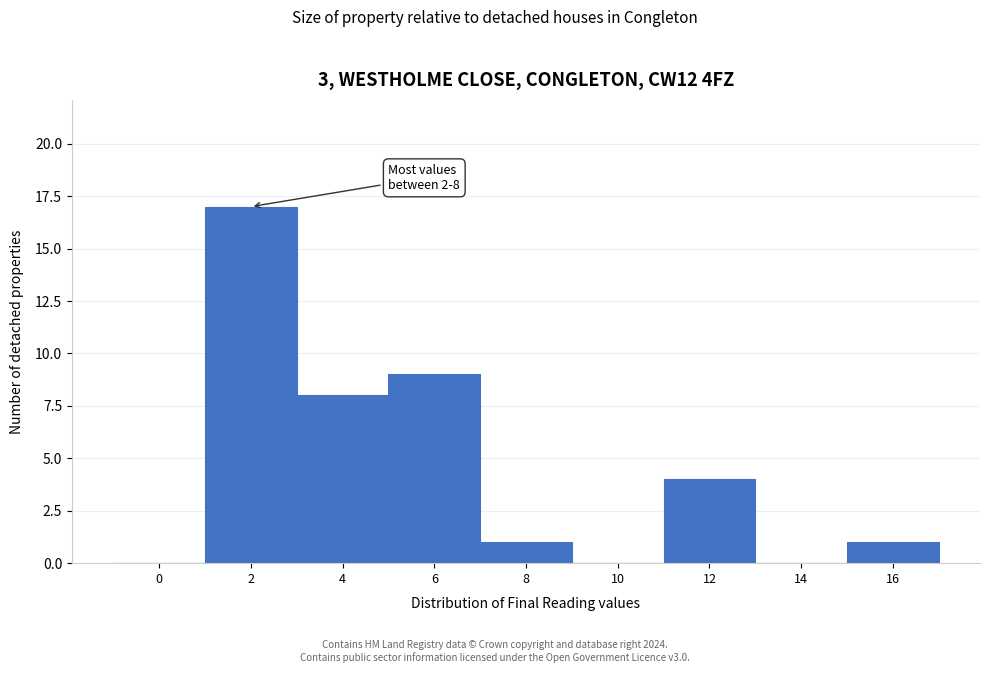

Reading right to left, list all the values displayed in this chart.

16=1	14=0	12=4	10=0	8=1	6=9	4=8	2=17	0=0